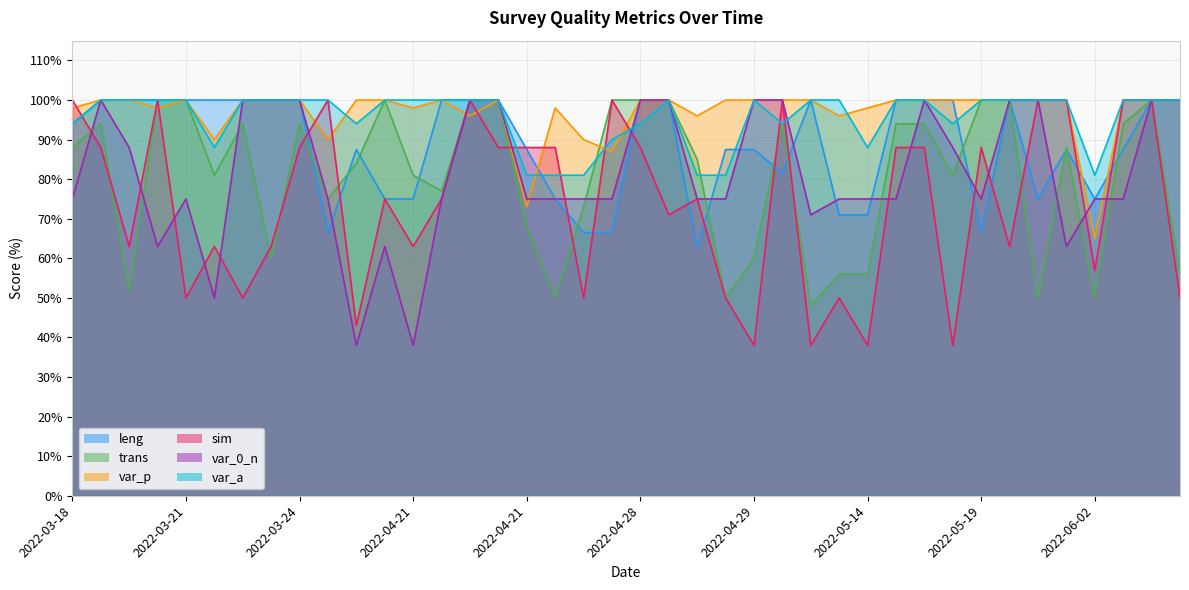

The var_a series shows 169.2 at 2022-03-29. True or false?

False